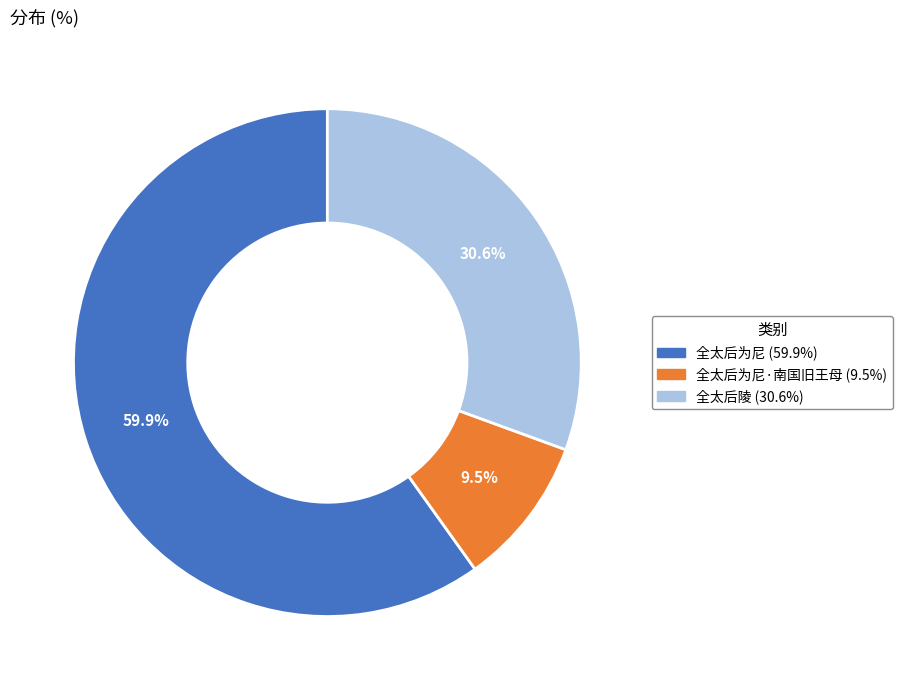

Is 全太后陵 (30.6%) the majority of the pie?

No